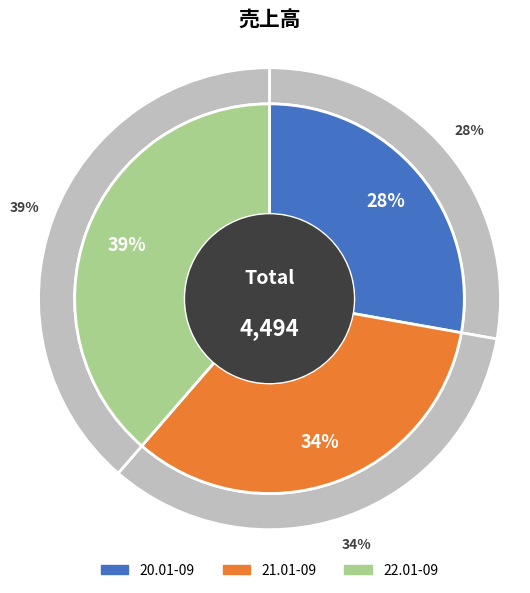

Which category has the biggest portion of the pie?

22.01-09